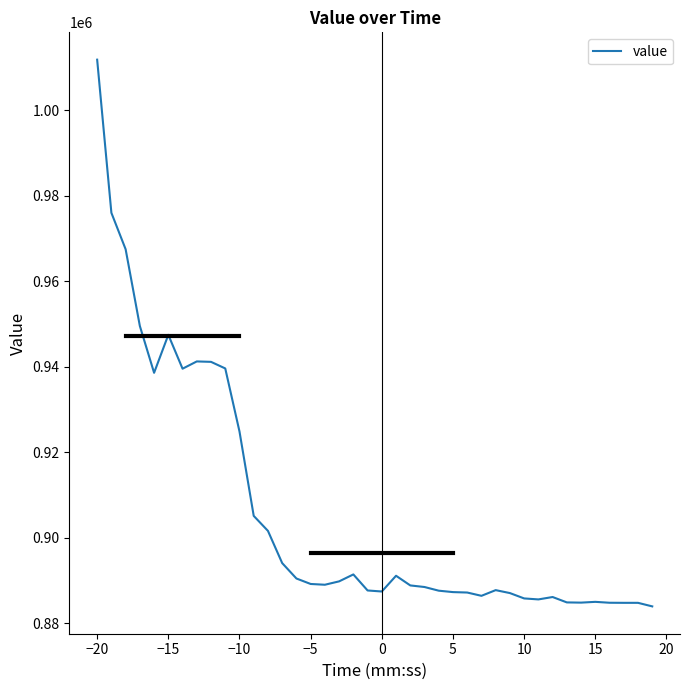

What is the minimum value shown in the chart?

883950